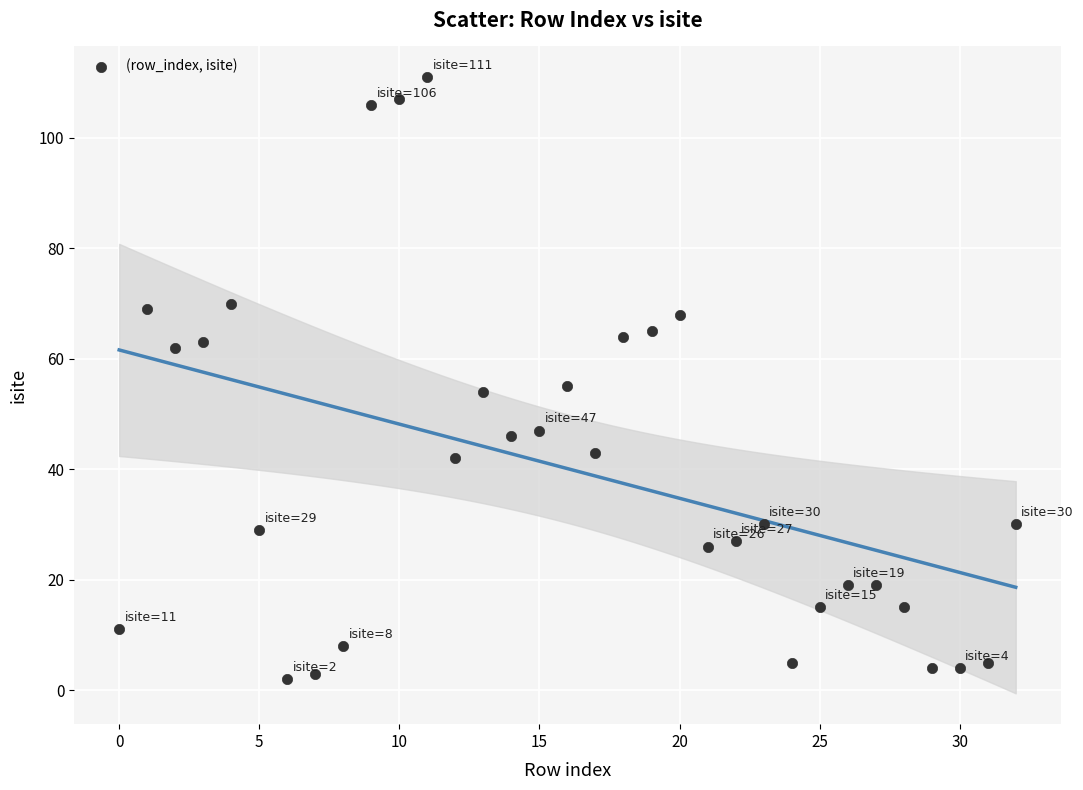

What is the range of Y values (max minus min)?

109